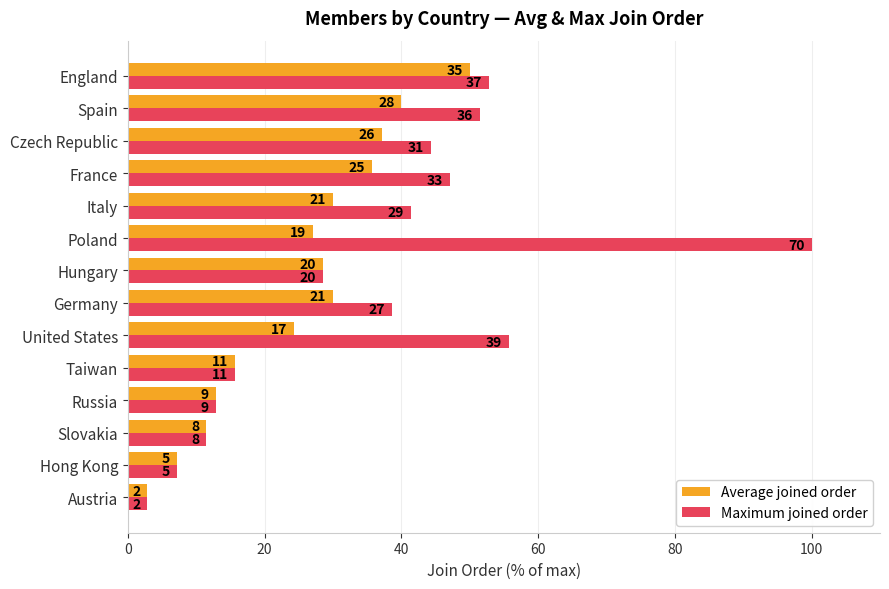

Does the chart contain any negative values?

No